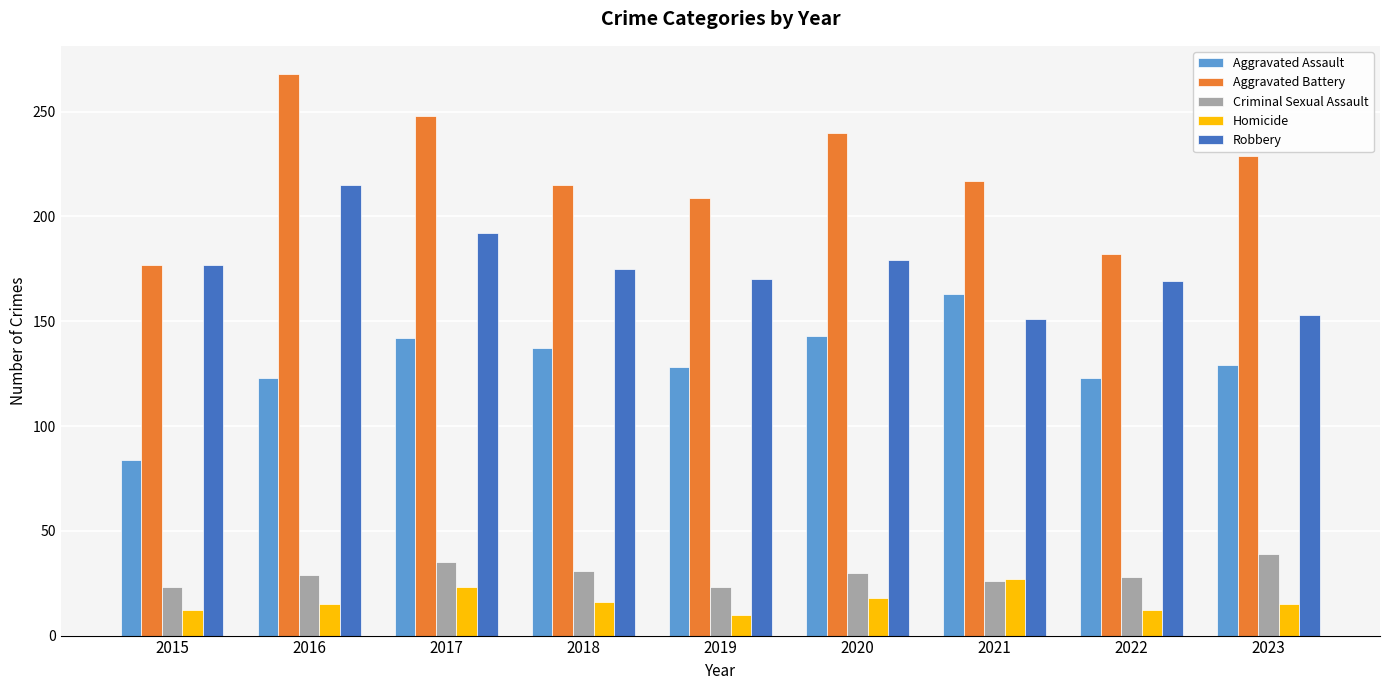

How many categories are shown in the chart?

9